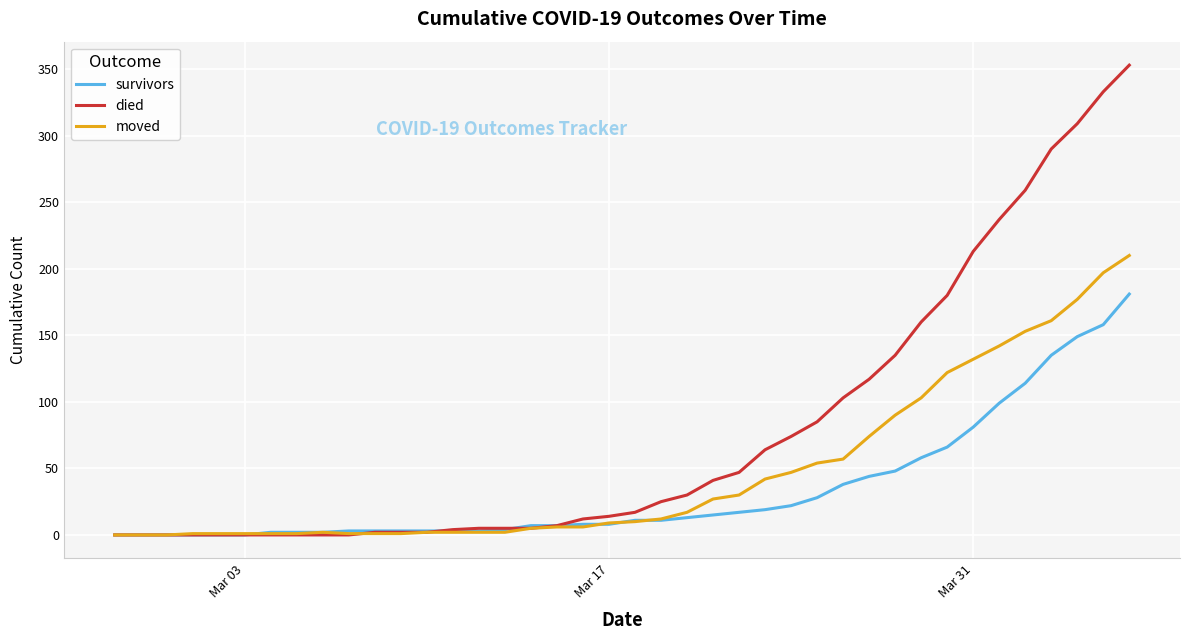

What is the highest value of the died series?

353